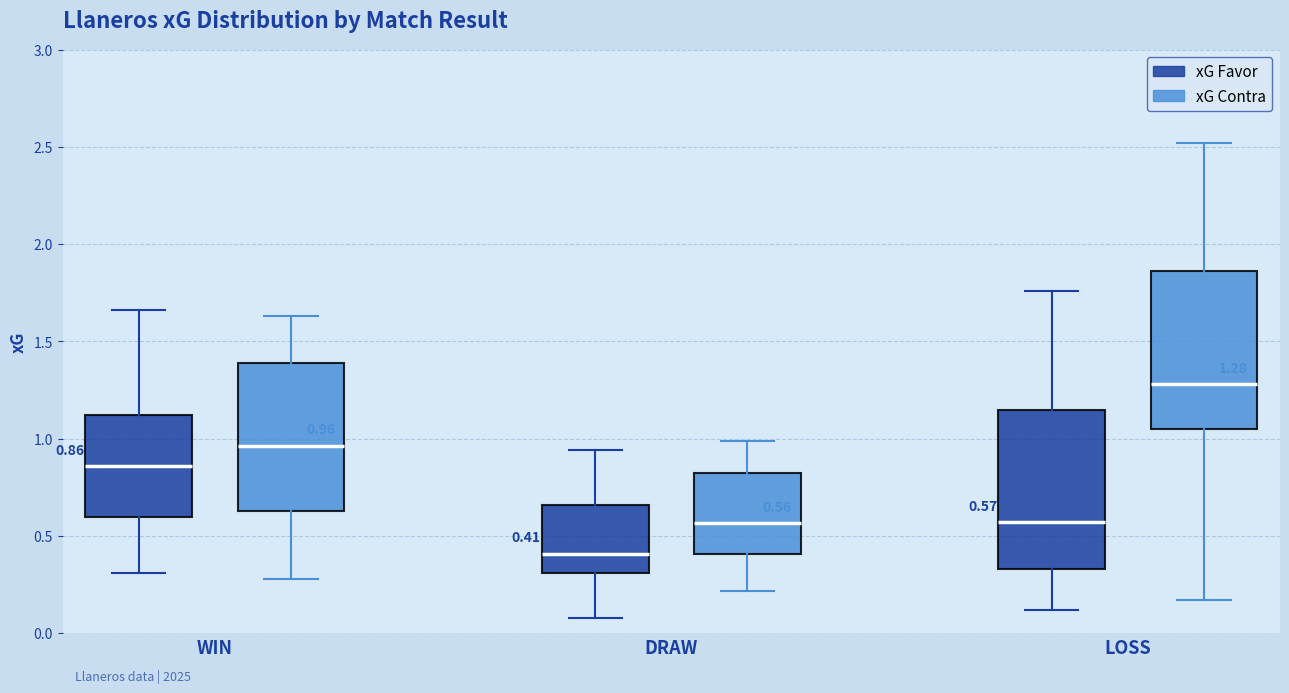

Which box's median line is the lowest?

DRAW (xG Favor)